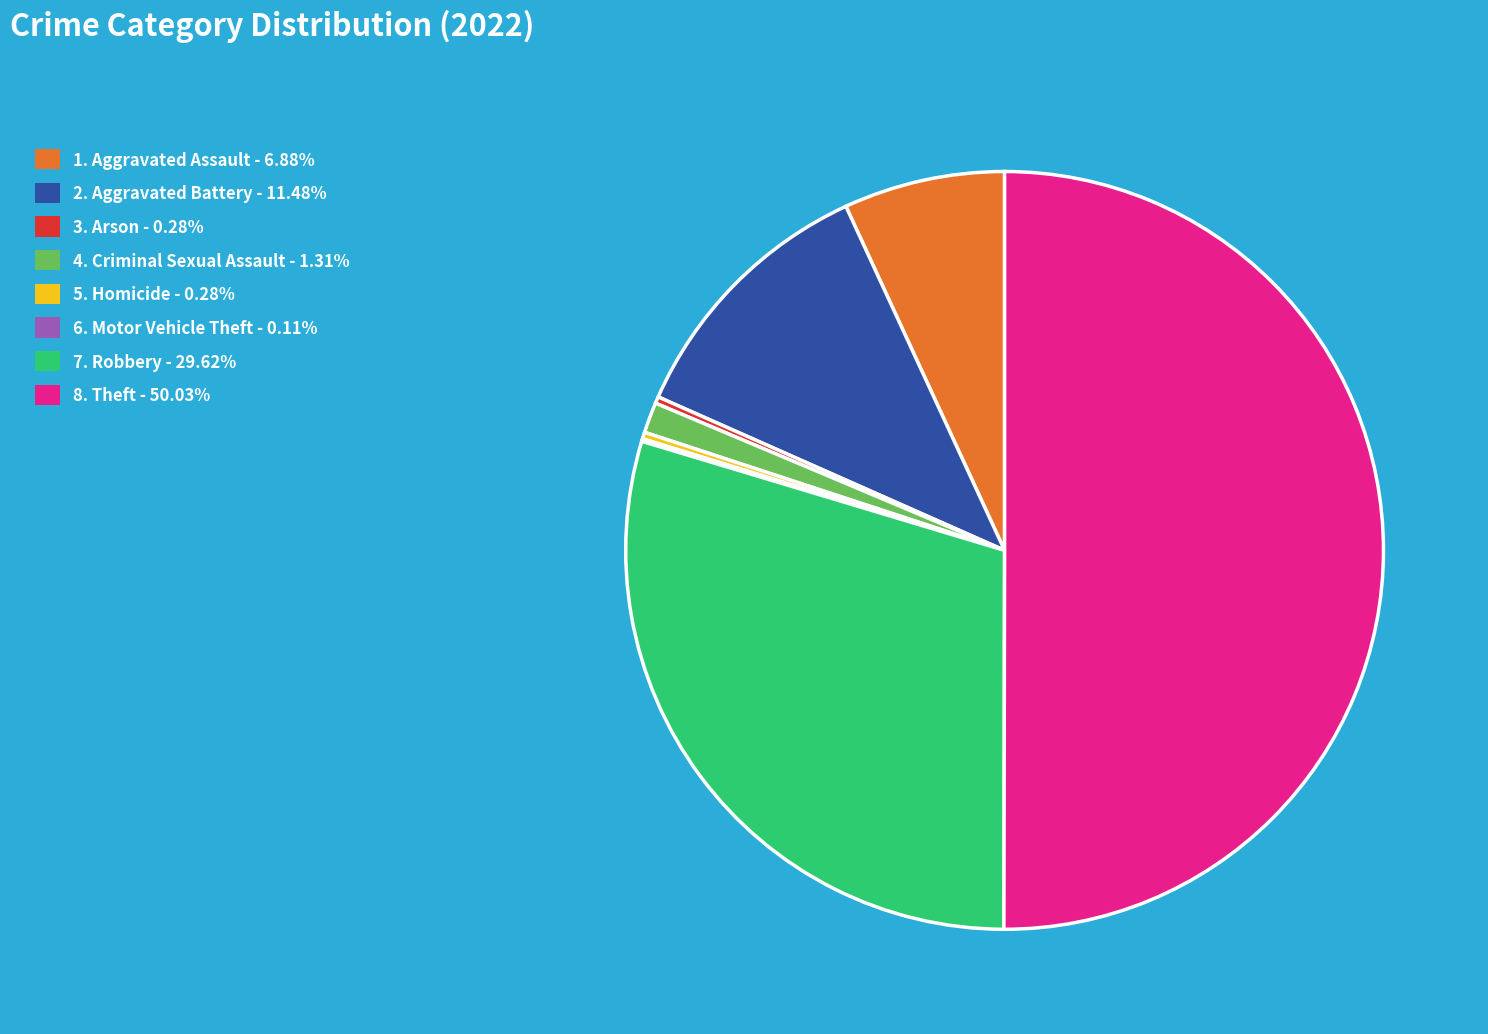

Is the sum of 1. Aggravated Assault - 6.88% and 8. Theft - 50.03% greater than half?

Yes